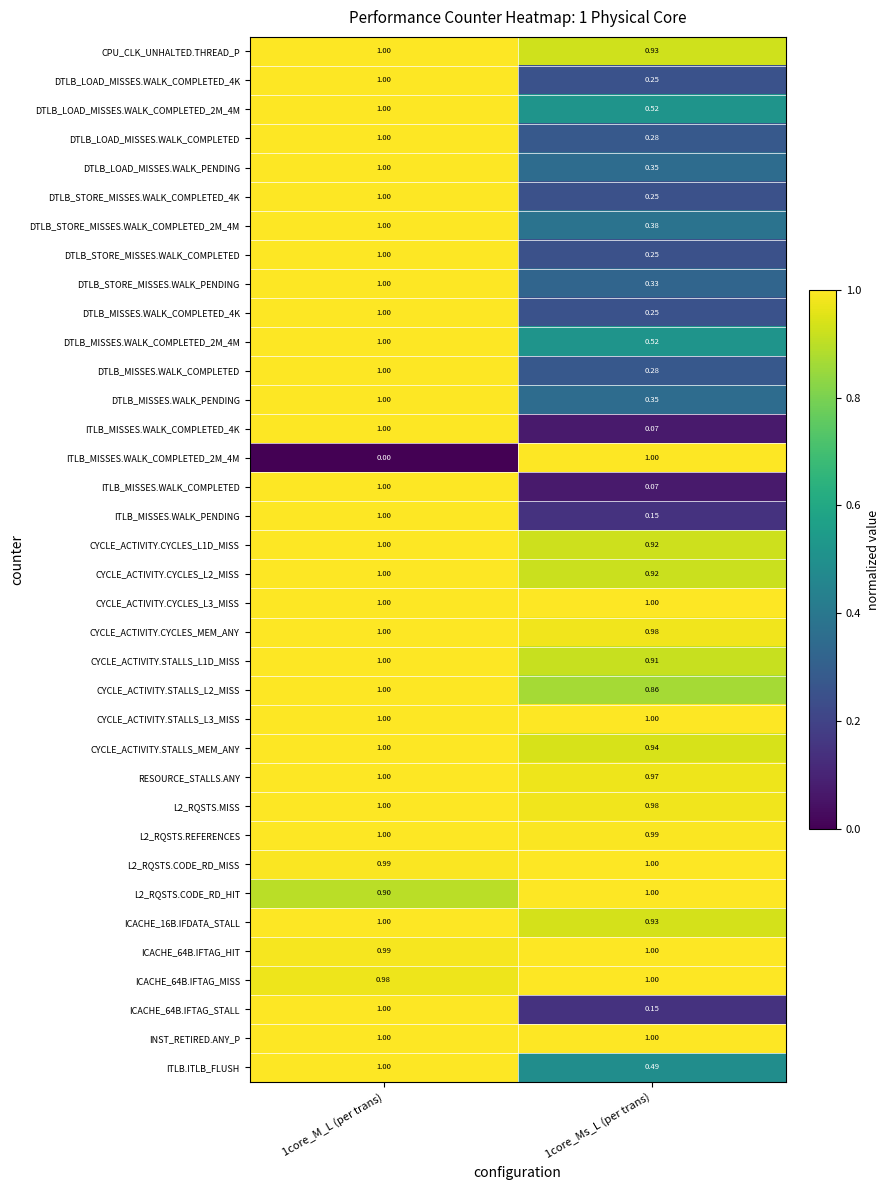

Is the value of DTLB_LOAD_MISSES.WALK_COMPLETED_2M_4M at 1core_Ms_L (per trans) greater than the value of CYCLE_ACTIVITY.CYCLES_MEM_ANY at 1core_Ms_L (per trans)?

No